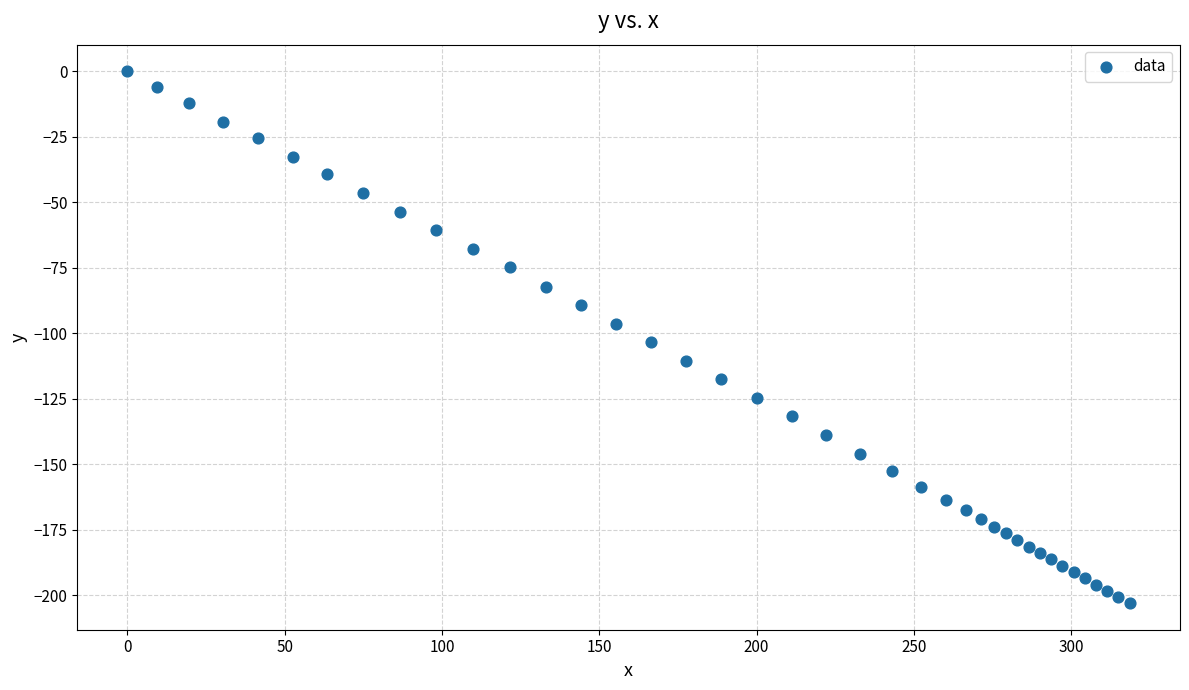

What Y value in the scatter plot is closest to -101?

-103.3